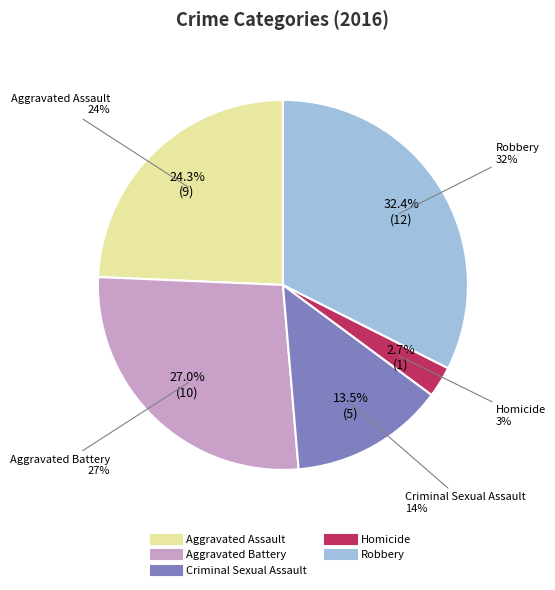

True or false: Aggravated Assault accounts for 33% of the total.

False